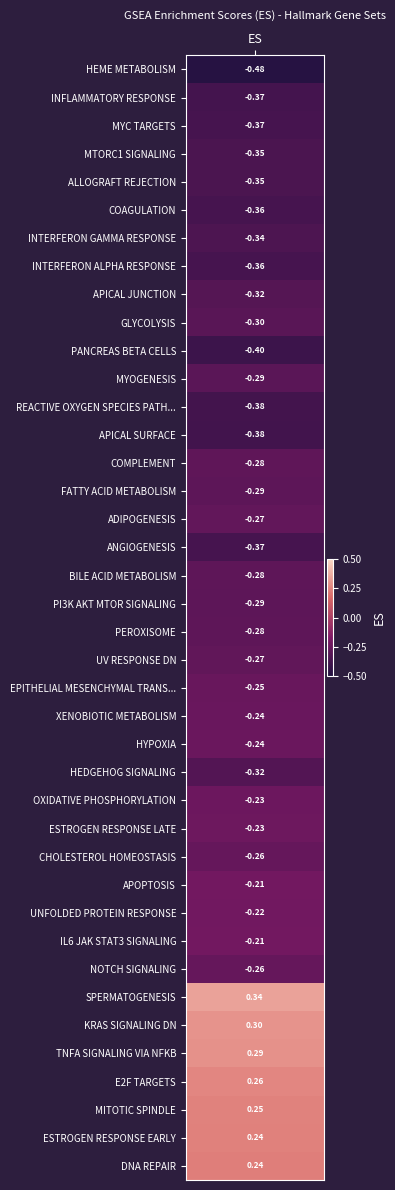

Reading right to left, what are all the values shown in this chart?

HALLMARK_DNA_REPAIR=0.2	HALLMARK_ESTROGEN_RESPONSE_EARLY=0.2	HALLMARK_MITOTIC_SPINDLE=0.2	HALLMARK_E2F_TARGETS=0.3	HALLMARK_TNFA_SIGNALING_VIA_NFKB=0.3	HALLMARK_KRAS_SIGNALING_DN=0.3	HALLMARK_SPERMATOGENESIS=0.3	HALLMARK_NOTCH_SIGNALING=-0.3	HALLMARK_IL6_JAK_STAT3_SIGNALING=-0.2	HALLMARK_UNFOLDED_PROTEIN_RESPONSE=-0.2	HALLMARK_APOPTOSIS=-0.2	HALLMARK_CHOLESTEROL_HOMEOSTASIS=-0.3	HALLMARK_ESTROGEN_RESPONSE_LATE=-0.2	HALLMARK_OXIDATIVE_PHOSPHORYLATION=-0.2	HALLMARK_HEDGEHOG_SIGNALING=-0.3	HALLMARK_HYPOXIA=-0.2	HALLMARK_XENOBIOTIC_METABOLISM=-0.2	HALLMARK_EPITHELIAL_MESENCHYMAL_TRANSITION=-0.2	HALLMARK_UV_RESPONSE_DN=-0.3	HALLMARK_PEROXISOME=-0.3	HALLMARK_PI3K_AKT_MTOR_SIGNALING=-0.3	HALLMARK_BILE_ACID_METABOLISM=-0.3	HALLMARK_ANGIOGENESIS=-0.4	HALLMARK_ADIPOGENESIS=-0.3	HALLMARK_FATTY_ACID_METABOLISM=-0.3	HALLMARK_COMPLEMENT=-0.3	HALLMARK_APICAL_SURFACE=-0.4	HALLMARK_REACTIVE_OXYGEN_SPECIES_PATHWAY=-0.4	HALLMARK_MYOGENESIS=-0.3	HALLMARK_PANCREAS_BETA_CELLS=-0.4	HALLMARK_GLYCOLYSIS=-0.3	HALLMARK_APICAL_JUNCTION=-0.3	HALLMARK_INTERFERON_ALPHA_RESPONSE=-0.4	HALLMARK_INTERFERON_GAMMA_RESPONSE=-0.3	HALLMARK_COAGULATION=-0.4	HALLMARK_ALLOGRAFT_REJECTION=-0.3	HALLMARK_MTORC1_SIGNALING=-0.3	HALLMARK_MYC_TARGETS=-0.4	HALLMARK_INFLAMMATORY_RESPONSE=-0.4	HALLMARK_HEME_METABOLISM=-0.5